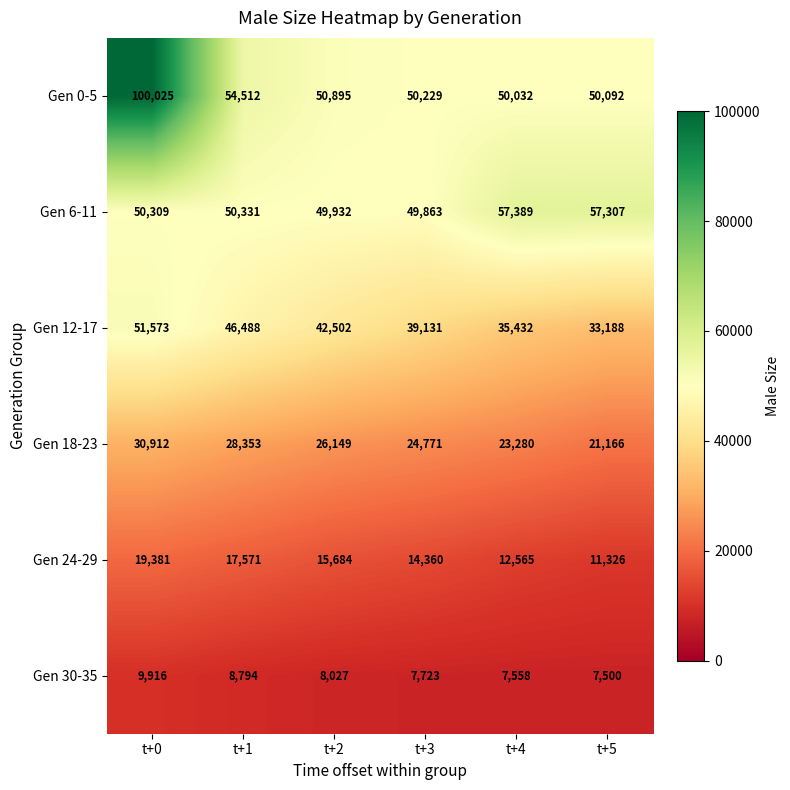

What is the minimum value shown in the chart?

7500